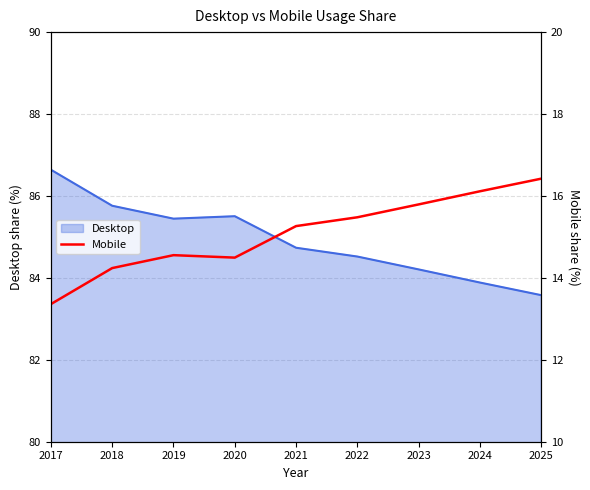

List the labels in order of value, largest first.

2025, 2024, 2023, 2022, 2021, 2019, 2020, 2018, 2017